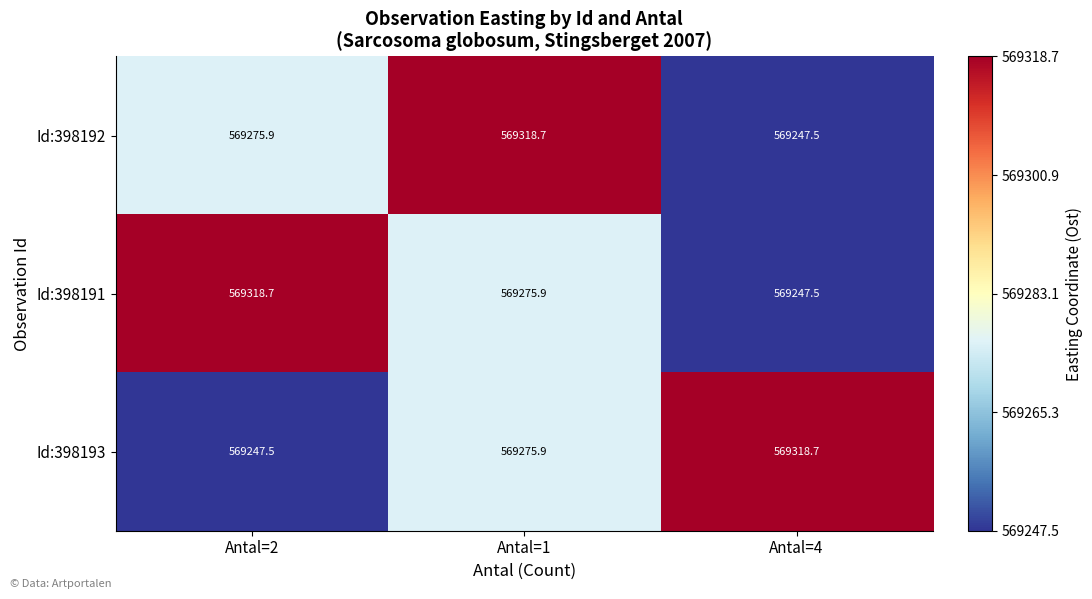

What is the difference between the Id:398191 values at Antal=4 and Antal=2?

71.2